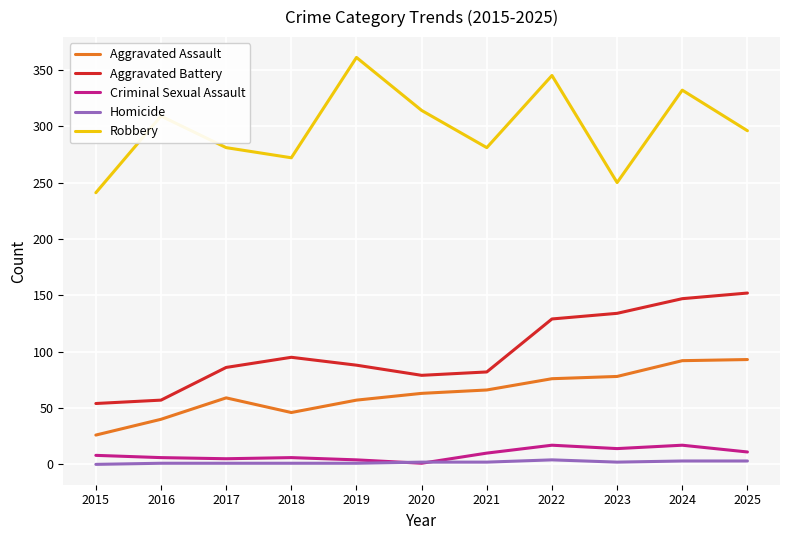

Rank the series at 2018 from lowest to highest value.

Homicide, Criminal Sexual Assault, Aggravated Assault, Aggravated Battery, Robbery